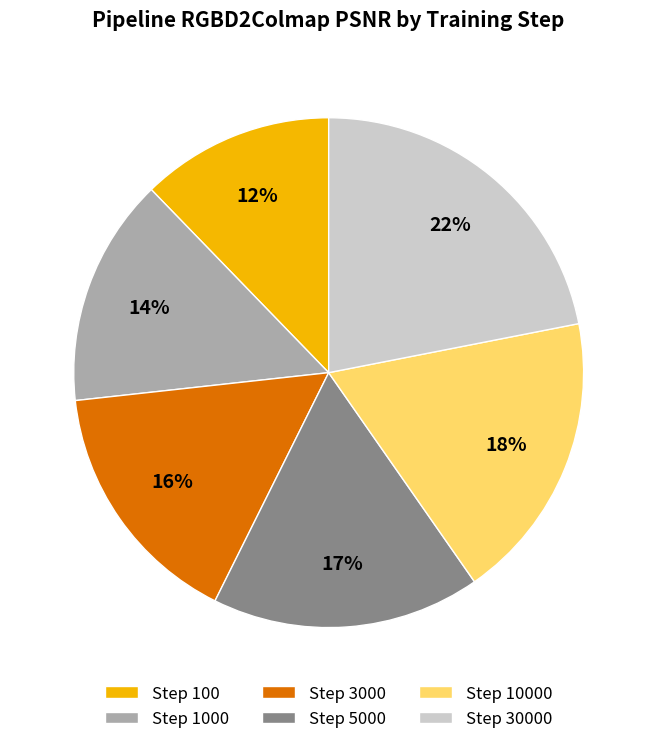

Which category has the biggest portion of the pie?

Step 30000